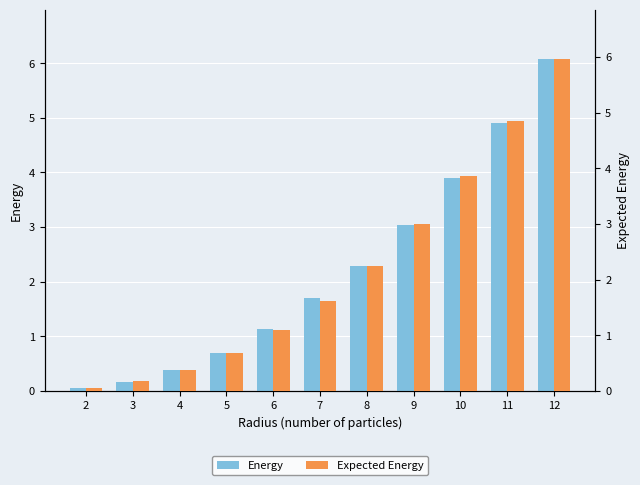

What is the sum of the Energy values at 4 and 2?

0.4